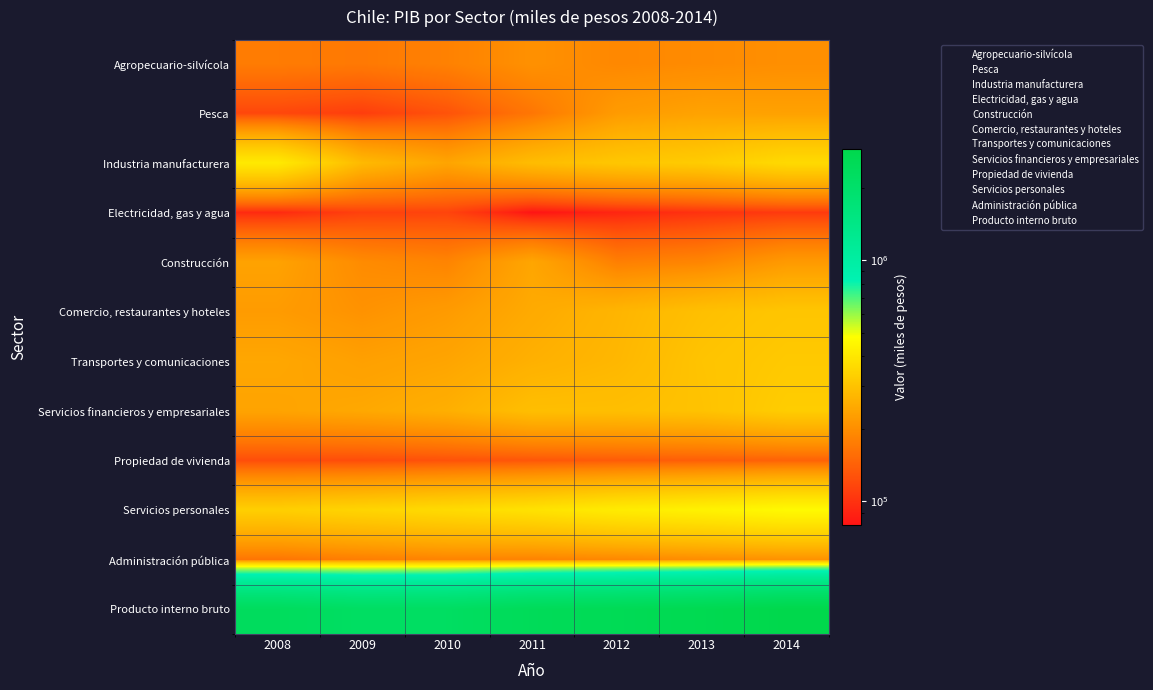

Rank the series by their maximum value, from lowest to highest.

Electricidad, gas y agua, Propiedad de vivienda, Agropecuario-silvícola, Administración pública, Pesca, Construcción, Comercio, restaurantes y hoteles, Transportes y comunicaciones, Servicios financieros y empresariales, Industria manufacturera, Servicios personales, Producto interno bruto